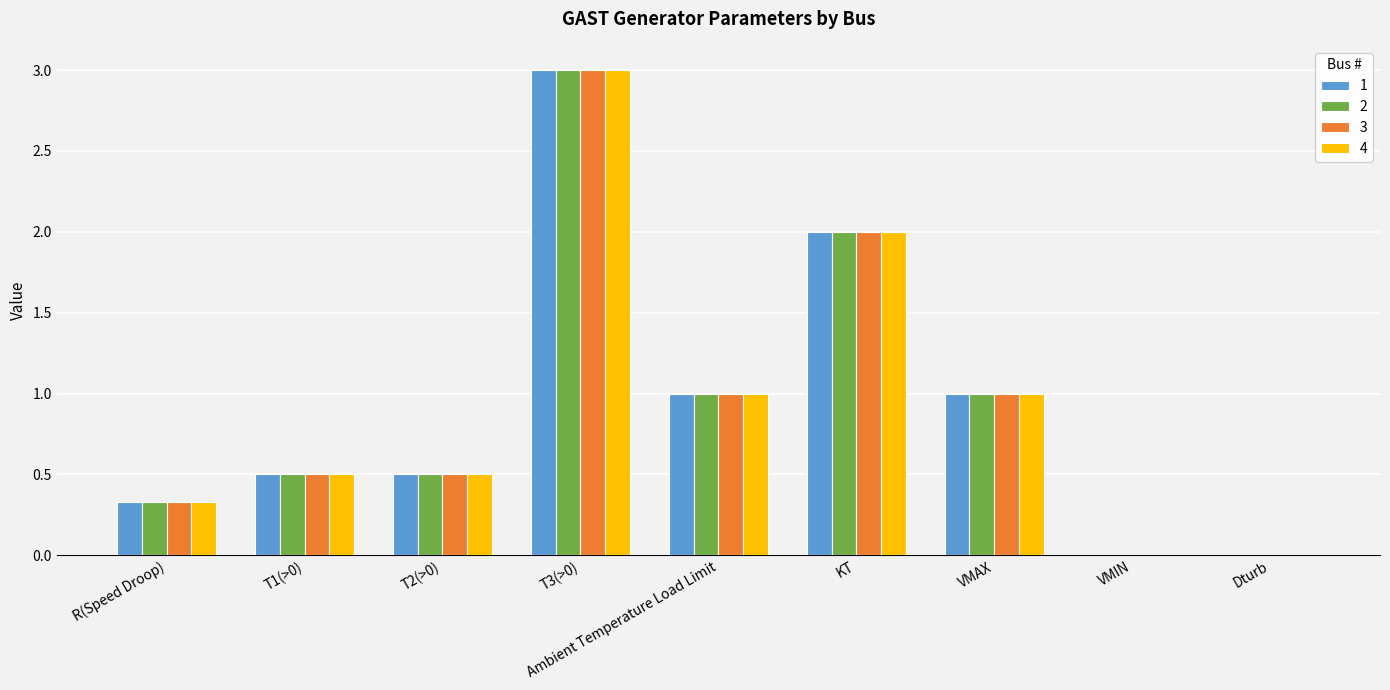

What is the sum of the 1 values at R(Speed Droop) and T2(>0)?

0.8